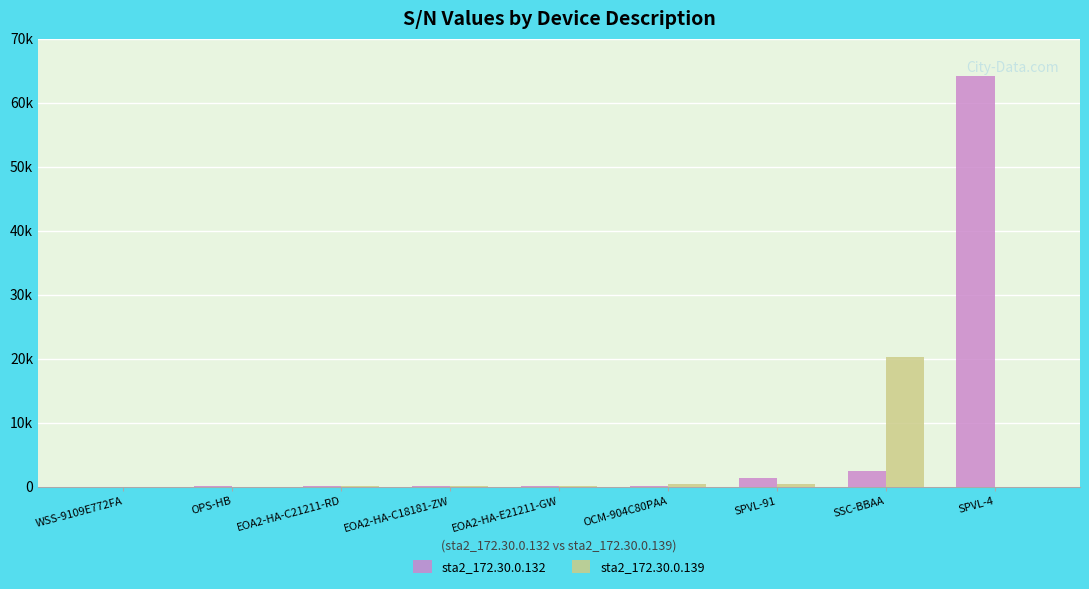

What are all the series names shown in the legend?

sta2_172.30.0.132, sta2_172.30.0.139